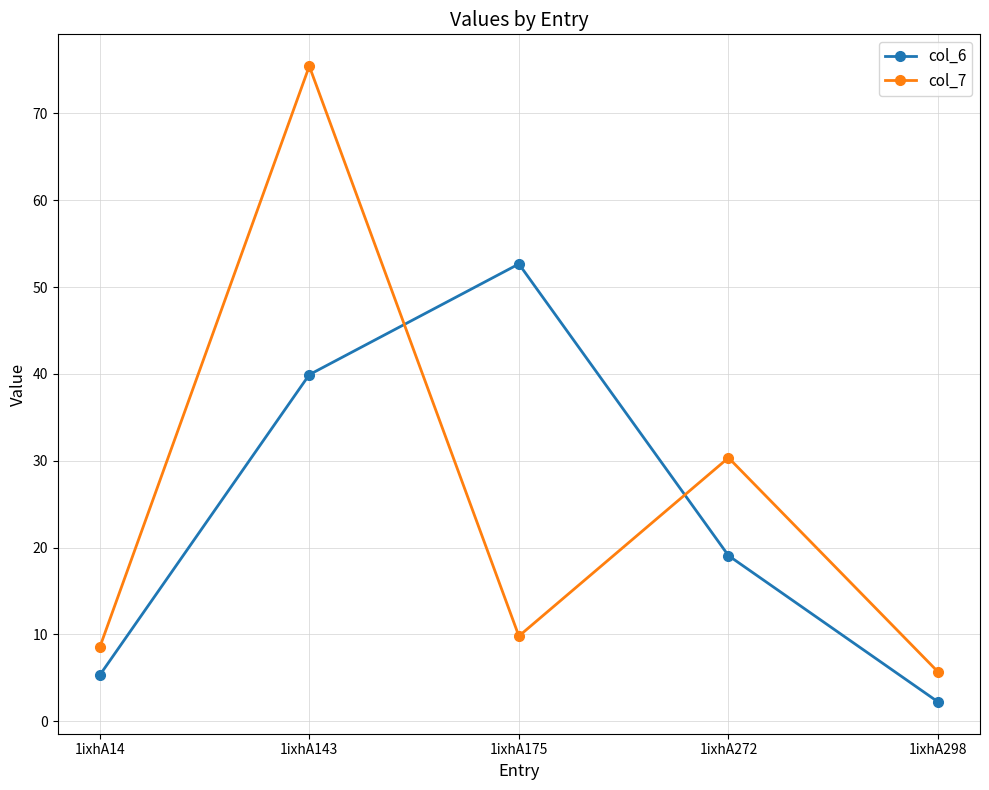

What is the total value across all series at 1ixhA298?

7.9